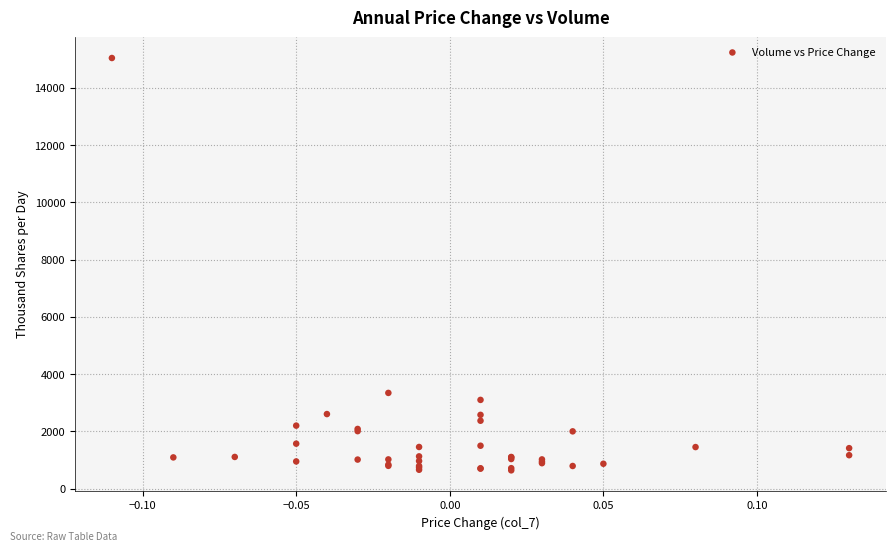

What Y value in the scatter plot is closest to 7841?

3344